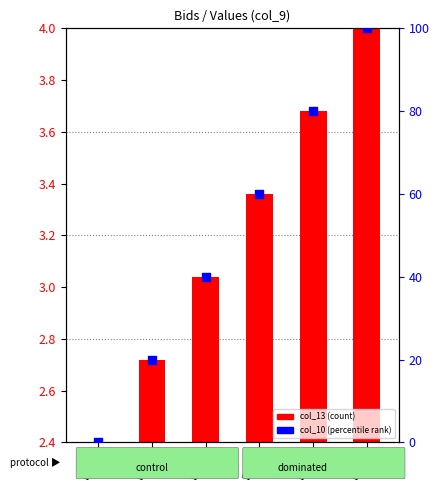

At which category is the sum across all series the highest?

Bid_5